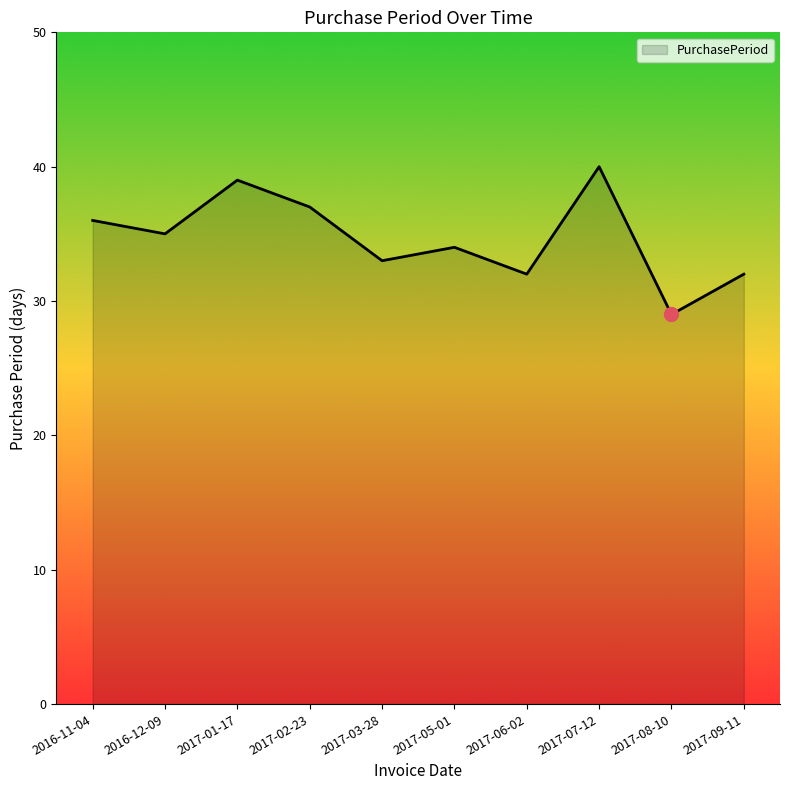

What is the change in value from 2017-01-17 to 2017-07-12?

+1